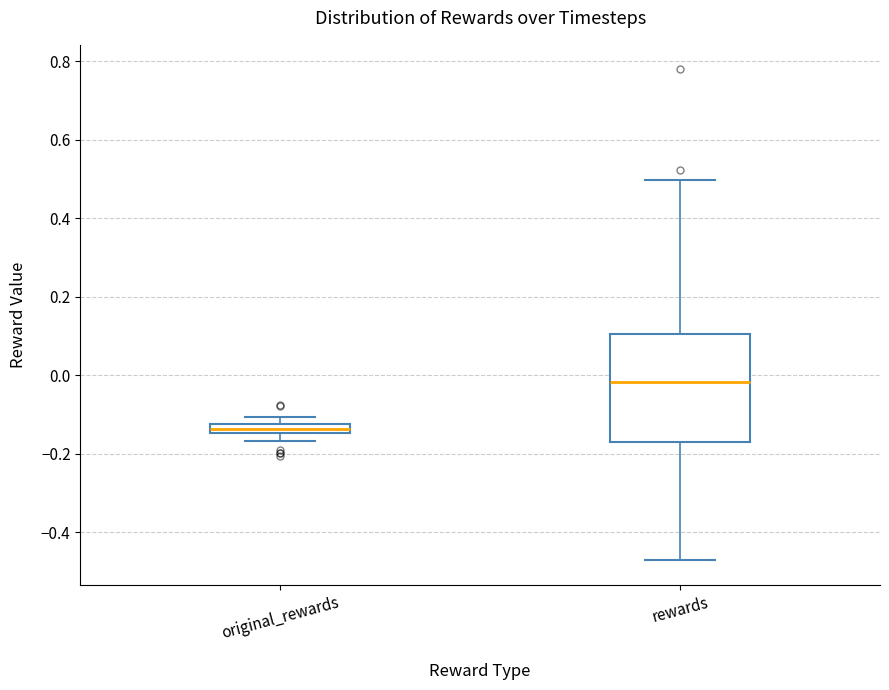

Which box's median line is the lowest?

original_rewards